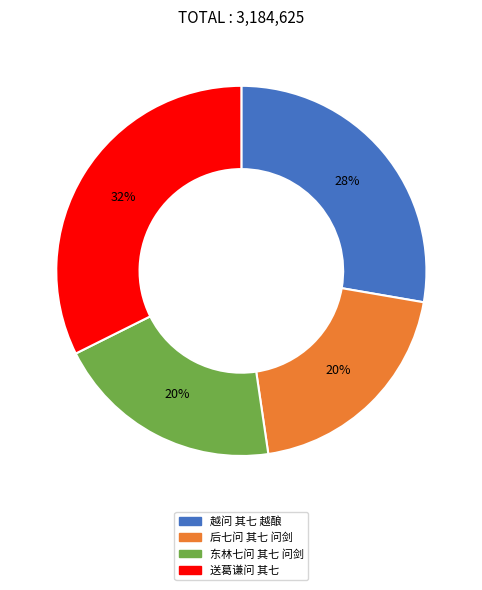

Does 后七问 其七 问剑 account for over 50% of the chart?

No